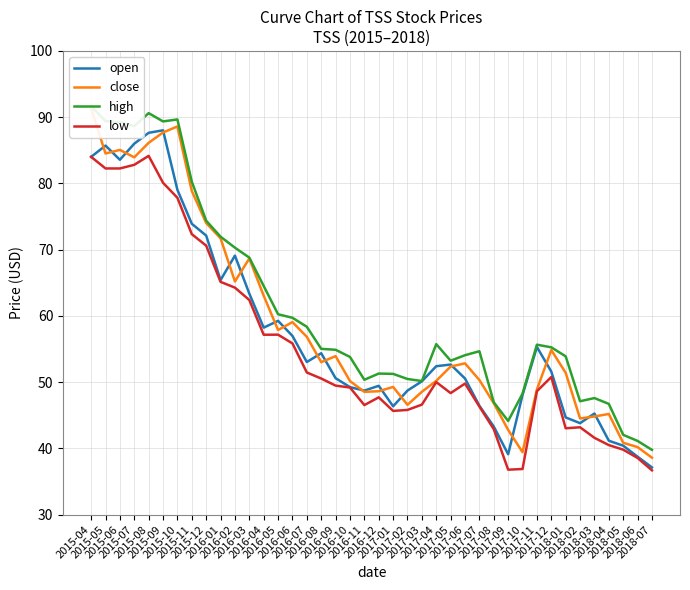

The close series shows 52.4 at 2017-05. True or false?

True